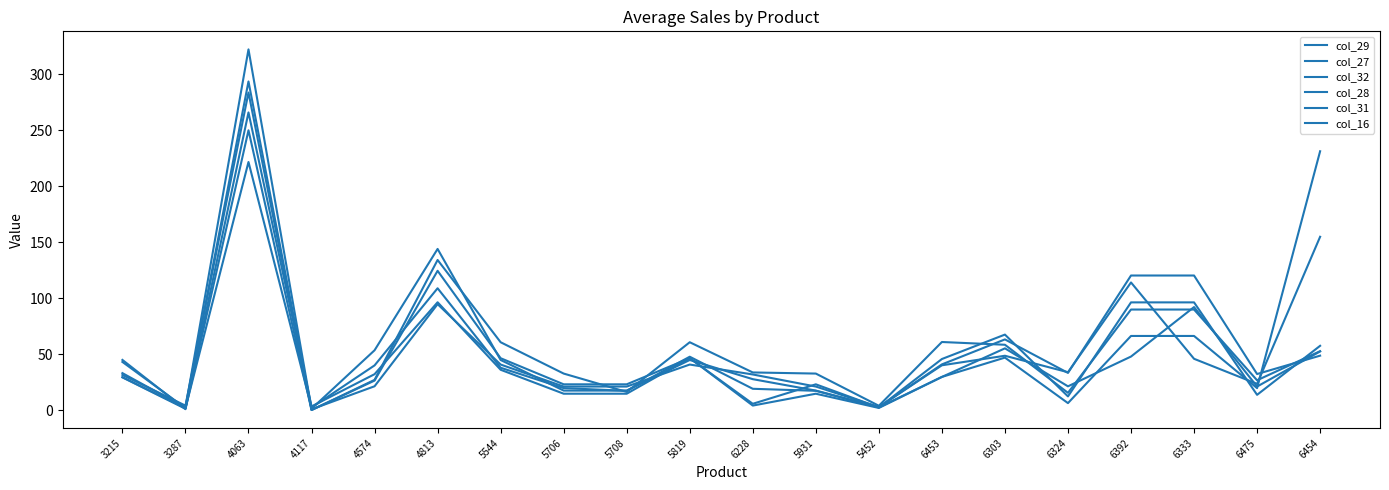

What is the difference between the maximum and minimum values in the col_27 series?

264.7